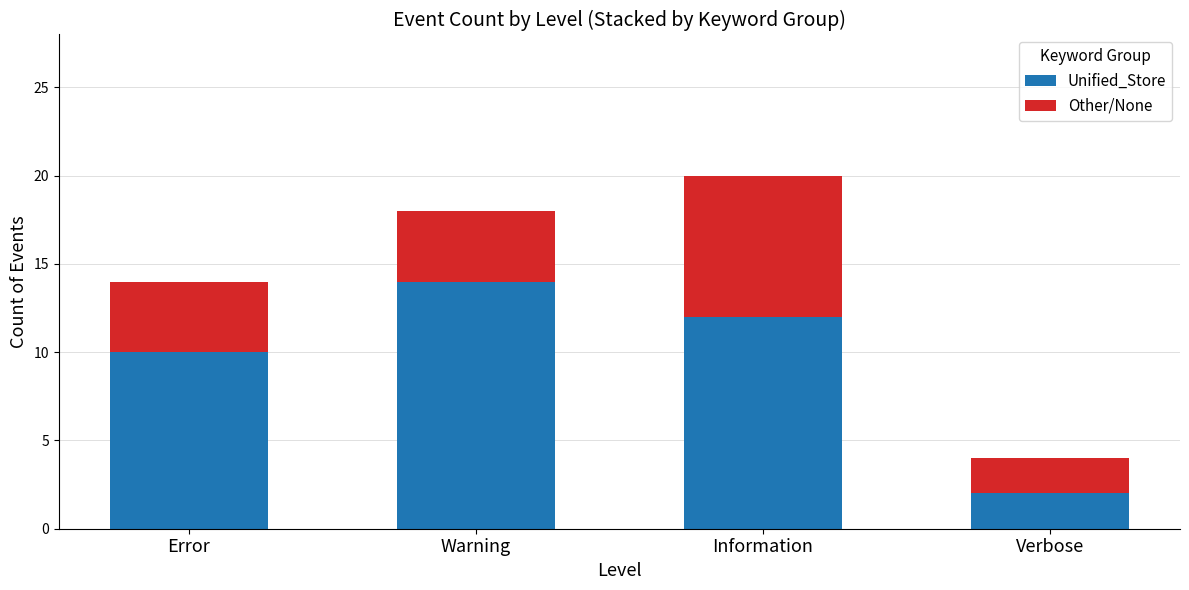

At which label does Unified_Store reach its peak?

Warning